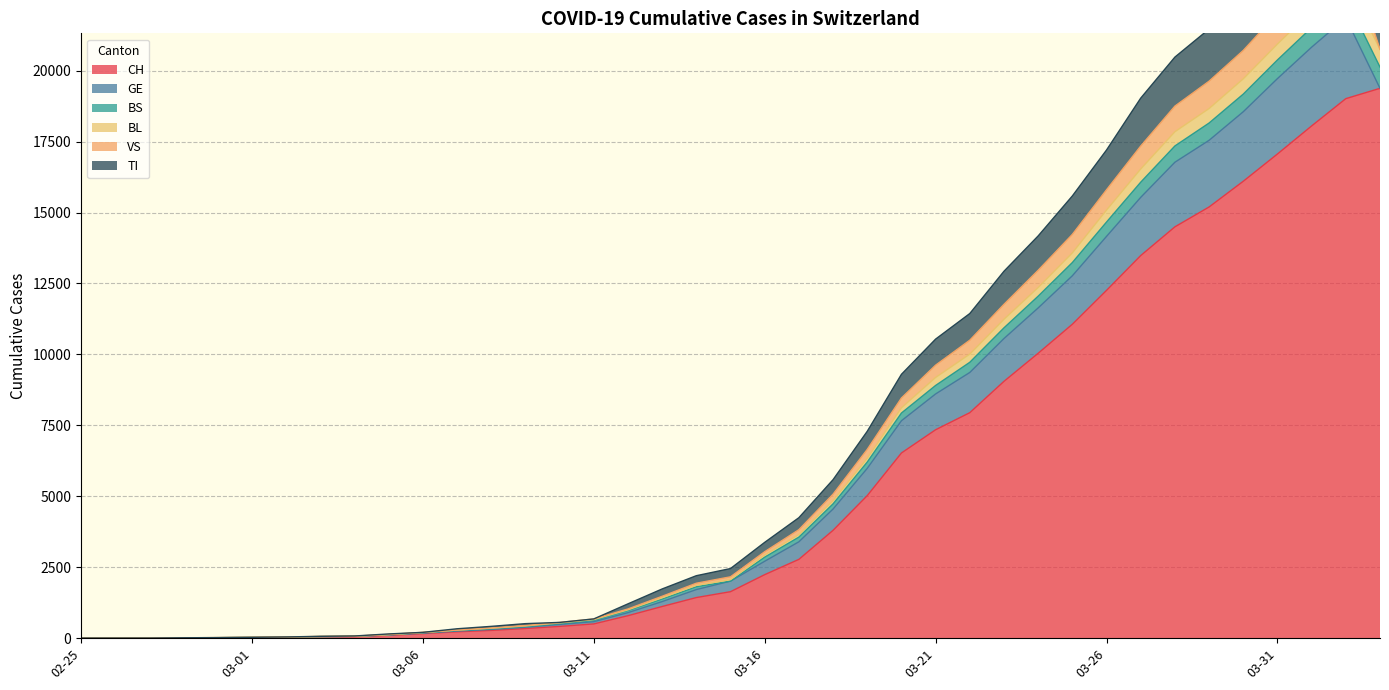

What is the minimum value shown in the chart?

1